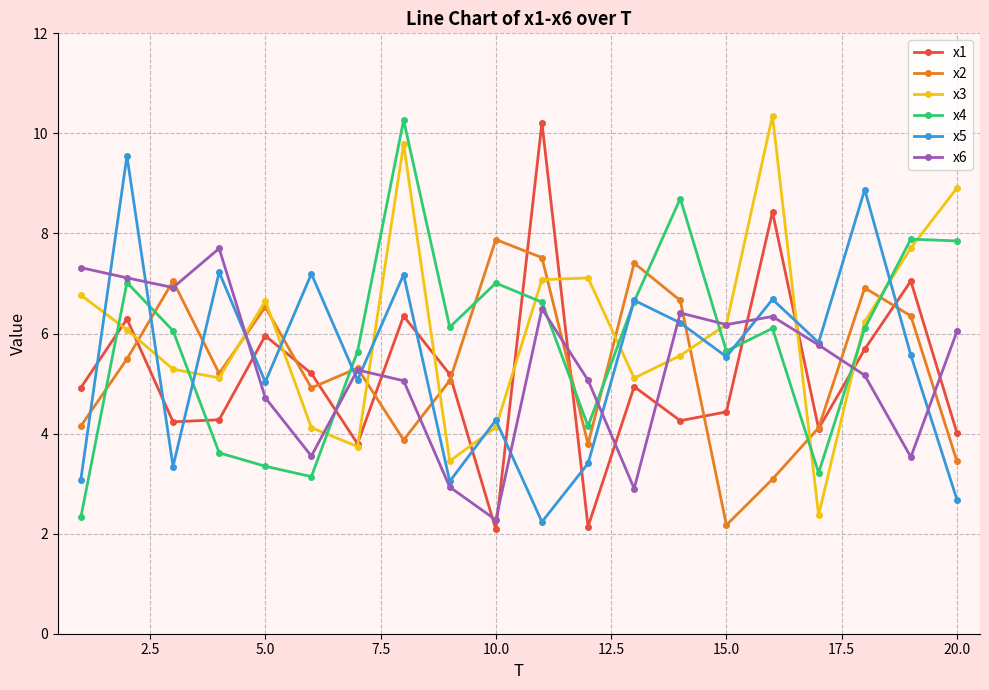

What is the value of the x4 point at the 2nd from the left?

7.0